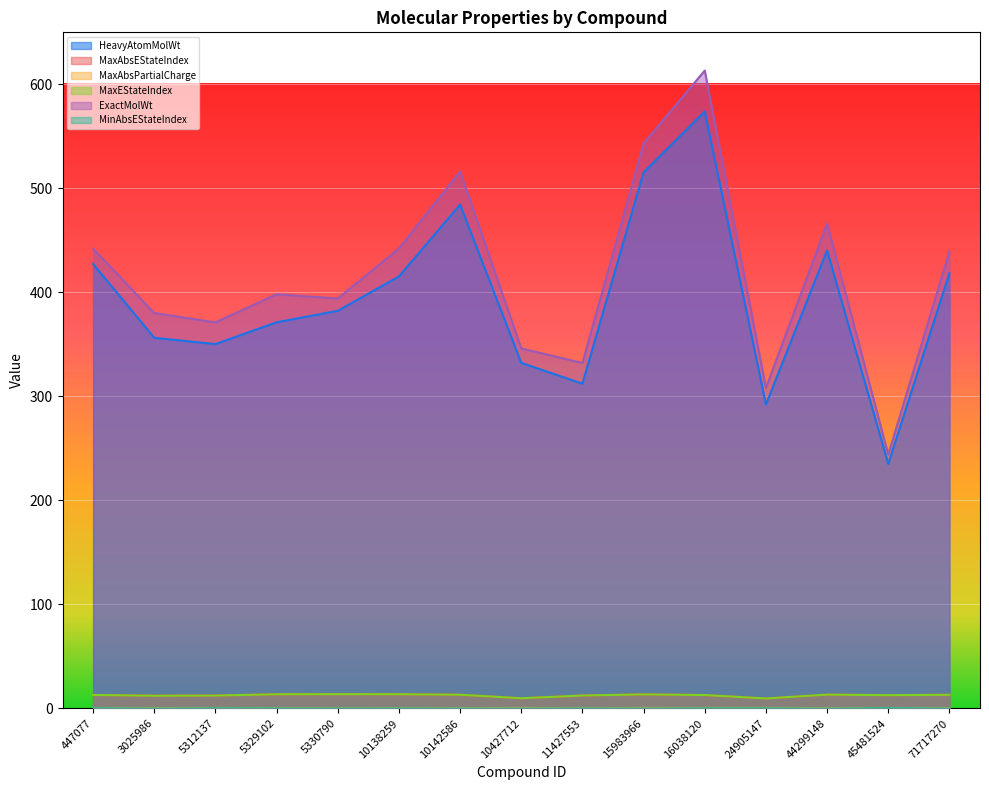

Reading left to right, transcribe all the data shown in this chart.

HeavyAtomMolWt: 447077=427.2	3025986=356.3	5312137=350.3	5329102=371.3	5330790=382.3	10138259=415.3	10142586=484.4	10427712=332.2	11427553=312.2	15983966=515.4	16038120=573.9	24905147=292.2	44299148=440.3	45481524=235.2	71717270=418.3
MaxAbsEStateIndex: 447077=13.0	3025986=12.2	5312137=12.4	5329102=13.7	5330790=13.8	10138259=13.7	10142586=13.2	10427712=9.8	11427553=12.5	15983966=13.5	16038120=12.9	24905147=9.6	44299148=13.3	45481524=12.8	71717270=13.2
MaxAbsPartialCharge: 447077=0.3	3025986=0.4	5312137=0.4	5329102=0.4	5330790=0.4	10138259=0.4	10142586=0.4	10427712=0.5	11427553=0.3	15983966=0.5	16038120=0.5	24905147=0.5	44299148=0.4	45481524=0.4	71717270=0.4
MaxEStateIndex: 447077=13.0	3025986=12.2	5312137=12.4	5329102=13.7	5330790=13.8	10138259=13.7	10142586=13.2	10427712=9.8	11427553=12.5	15983966=13.5	16038120=12.9	24905147=9.6	44299148=13.3	45481524=12.8	71717270=13.2
ExactMolWt: 447077=442.0	3025986=380.1	5312137=371.1	5329102=398.2	5330790=394.1	10138259=442.2	10142586=516.2	10427712=346.1	11427553=332.2	15983966=543.2	16038120=613.3	24905147=308.1	44299148=466.2	45481524=244.1	71717270=439.2
MinAbsEStateIndex: 447077=0.2	3025986=0.0	5312137=0.2	5329102=0.1	5330790=0.1	10138259=0.1	10142586=0.0	10427712=0.0	11427553=0.1	15983966=0.0	16038120=0.2	24905147=0.2	44299148=0.0	45481524=0.3	71717270=0.1